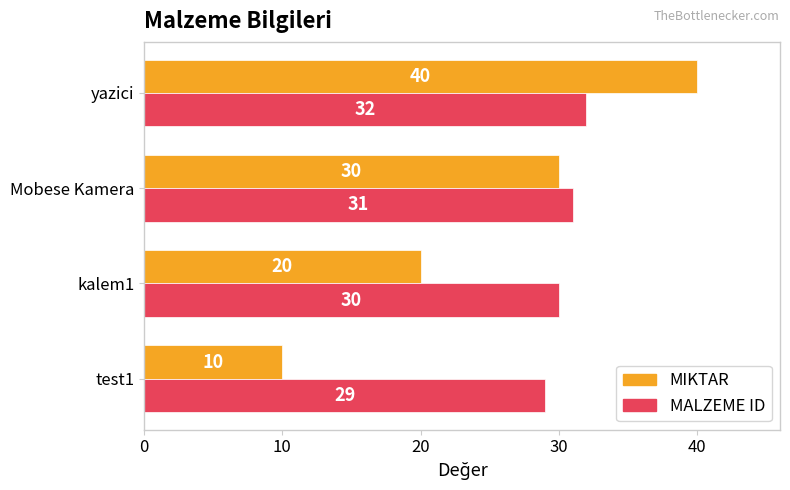

List the series in order of their peak value, highest first.

MIKTAR, MALZEME ID